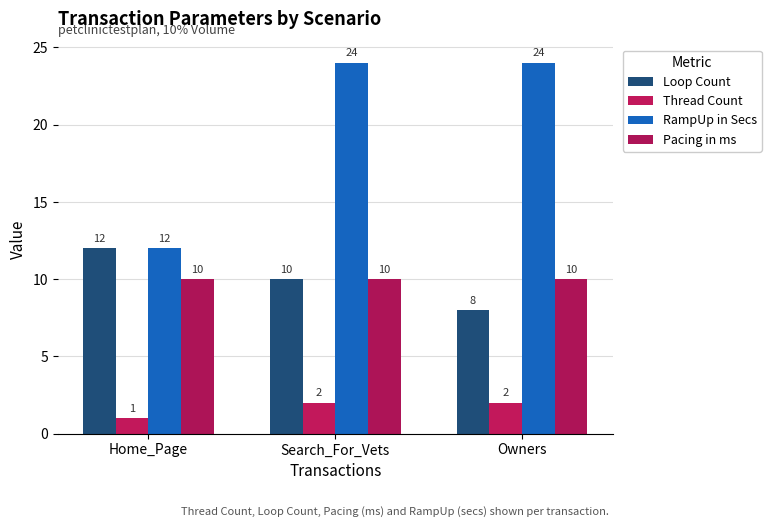

How many bars are there in each group?

4